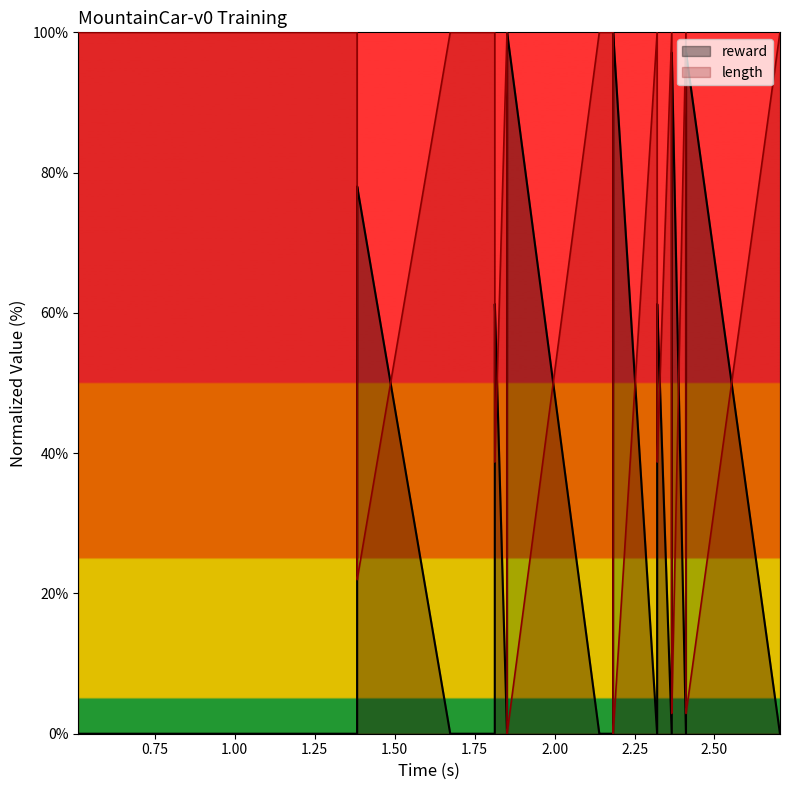

How many interior local valleys does the reward series have?

4